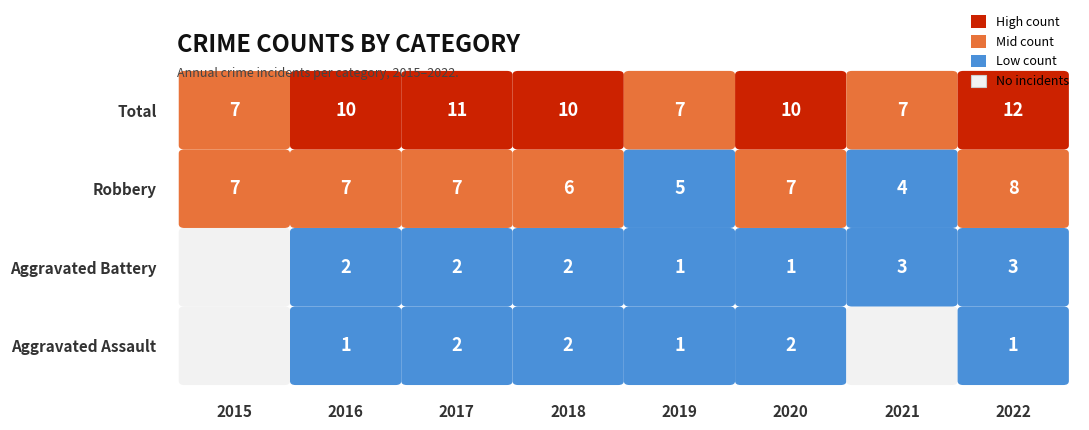

At which label does Aggravated Battery reach its minimum?

2015